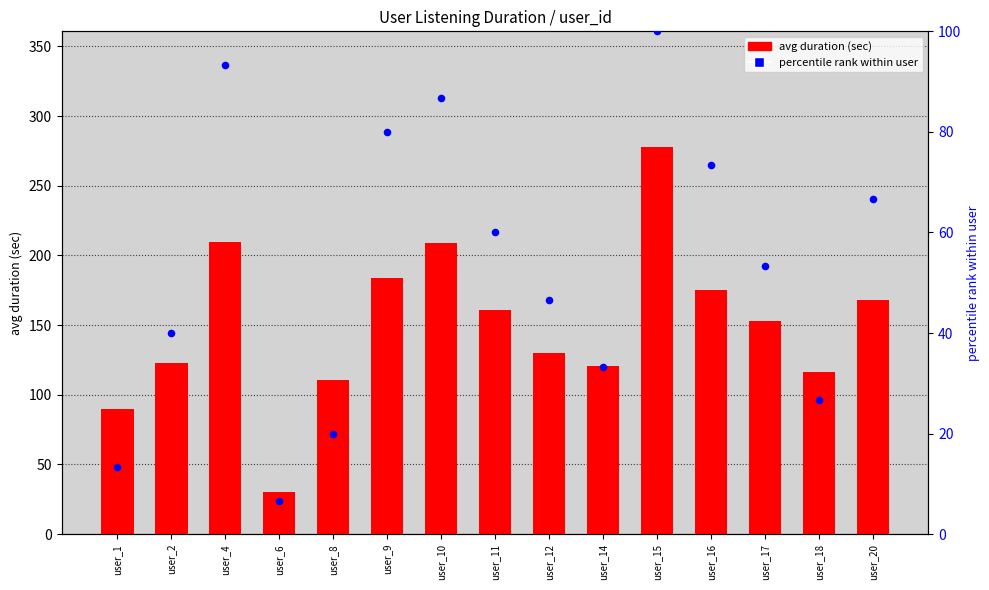

Which series has the widest spread of Y values?

avg duration (sec)